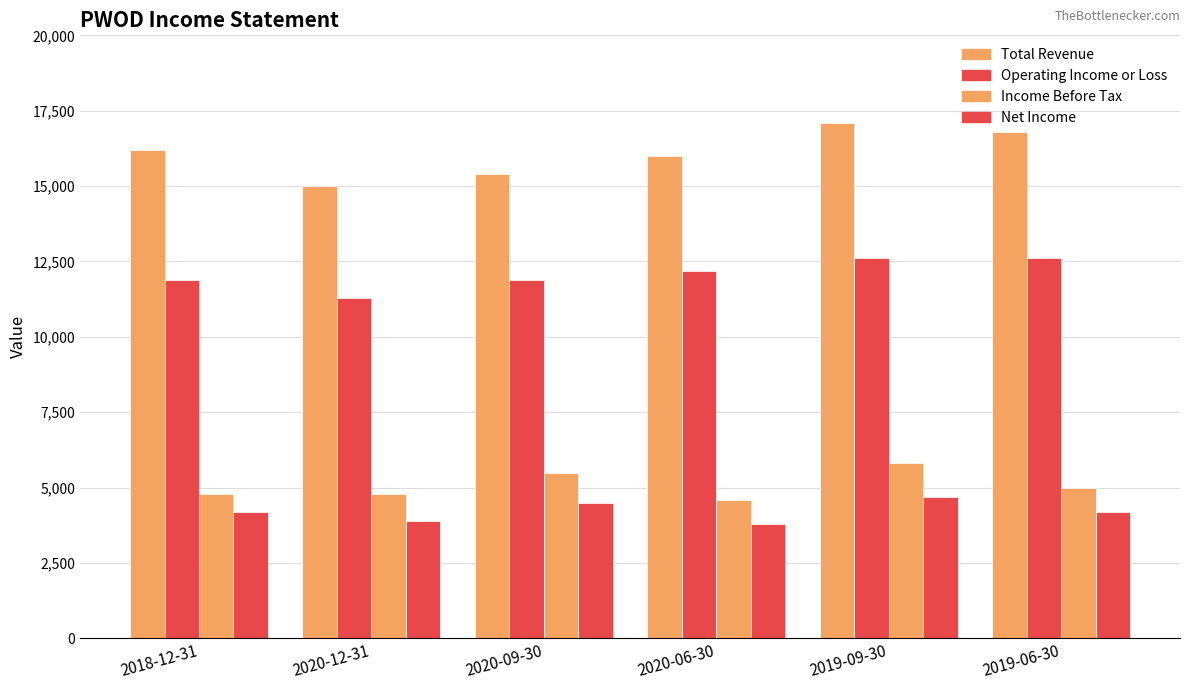

What is the difference between the Total Revenue values at 2020-06-30 and 2019-09-30?

1100